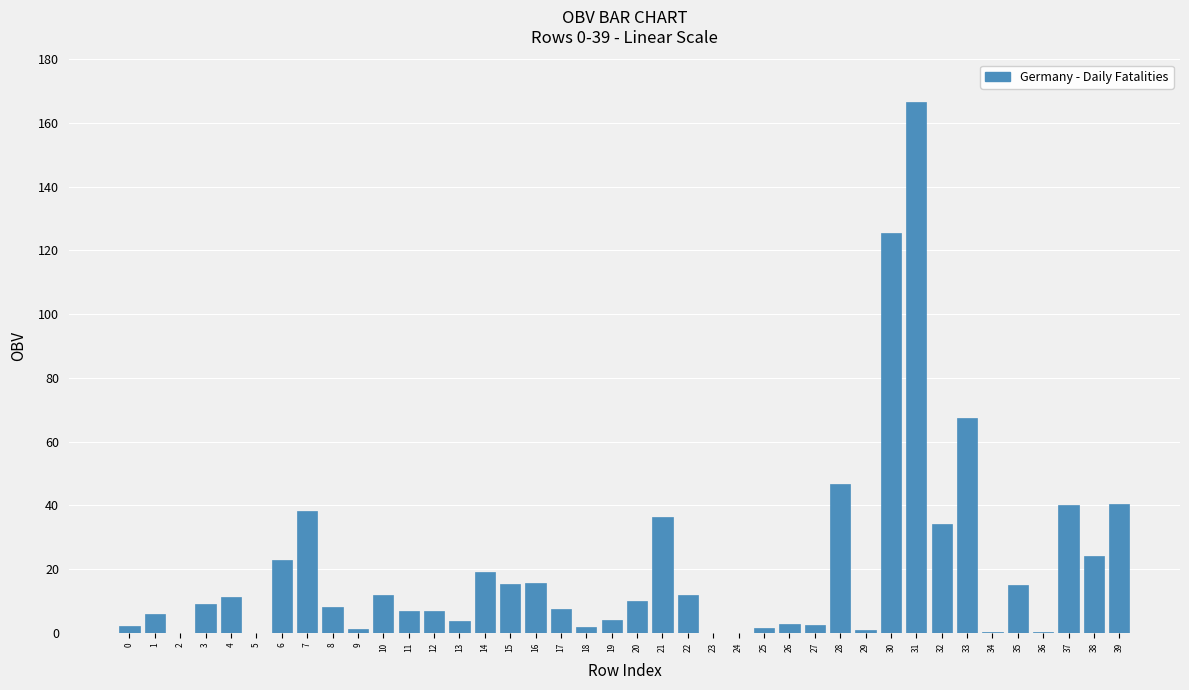

The value at 2 is 0.0. True or false?

True